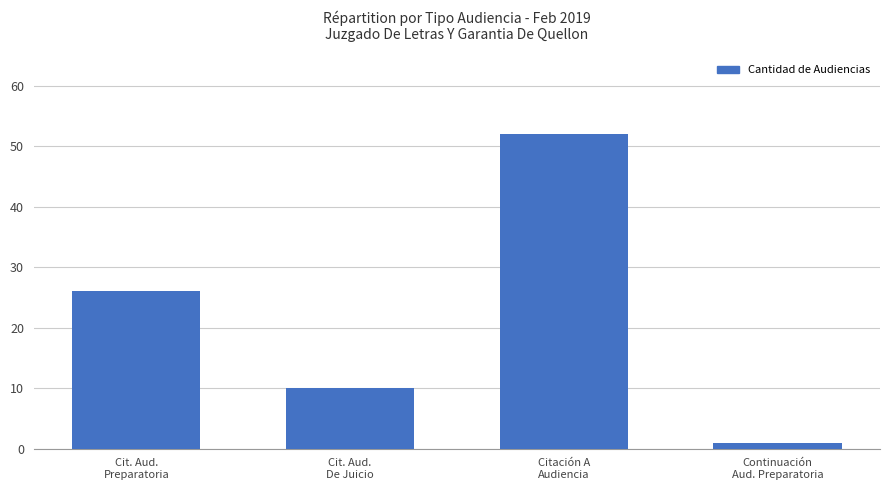

What is the smallest value displayed?

1